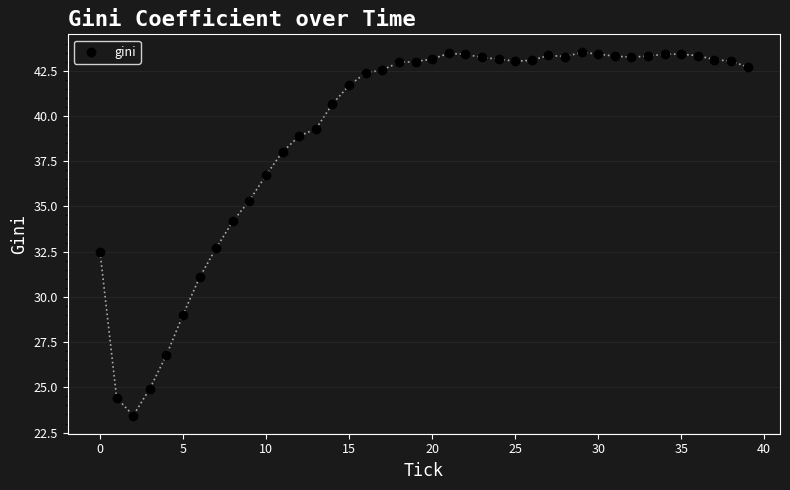

What Y value in the scatter plot is closest to 33?

32.7